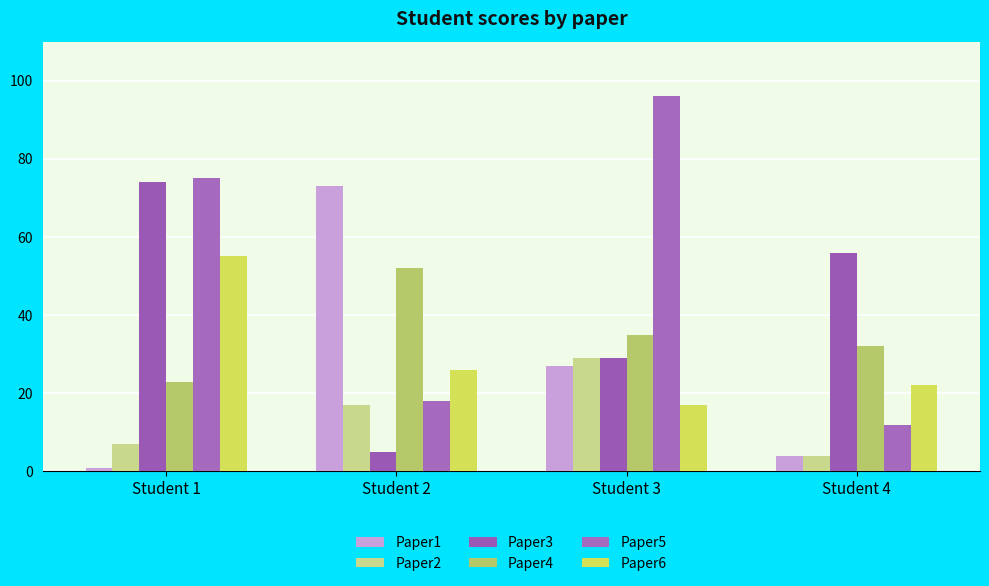

Which series has the largest range (max minus min)?

Paper5